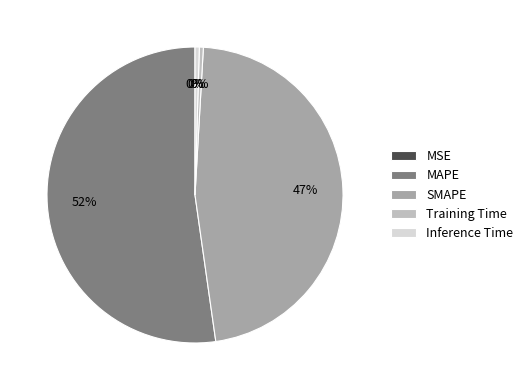

True or false: Training Time accounts for 0% of the total.

True